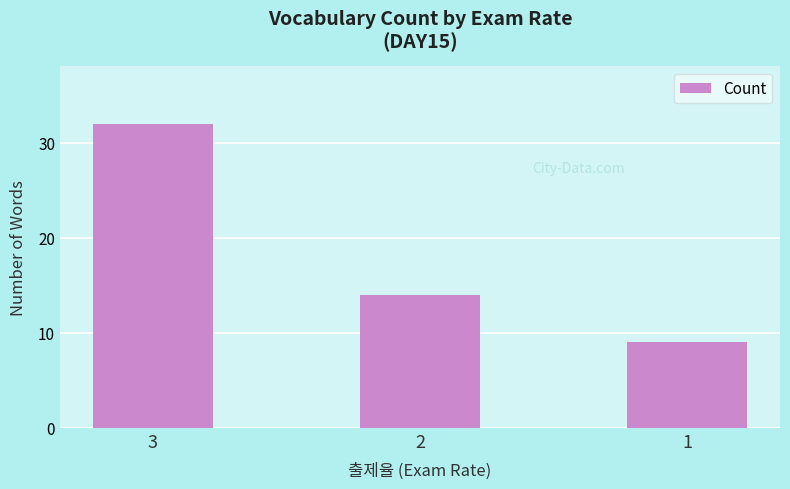

Reading left to right, extract all data points from this chart.

3=32	2=14	1=9